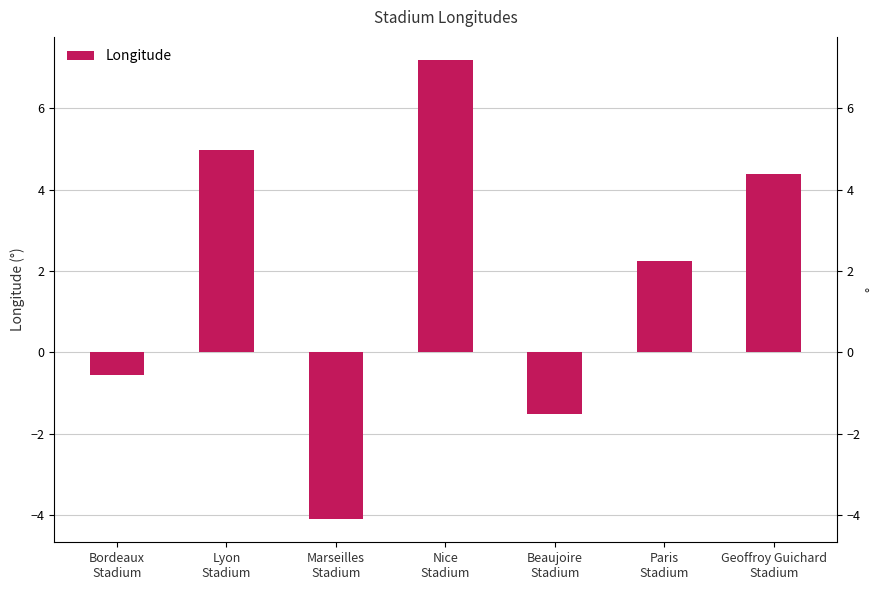

List the labels in order of value, largest first.

Nice
Stadium, Lyon
Stadium, Geoffroy Guichard
Stadium, Paris
Stadium, Bordeaux
Stadium, Beaujoire
Stadium, Marseilles
Stadium